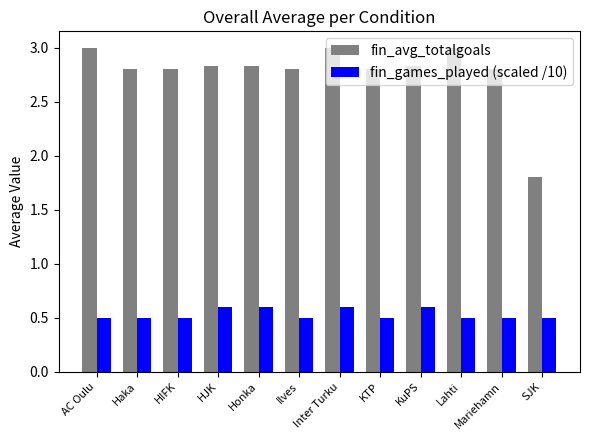

What is the maximum value for fin_games_played (scaled /10)?

0.6